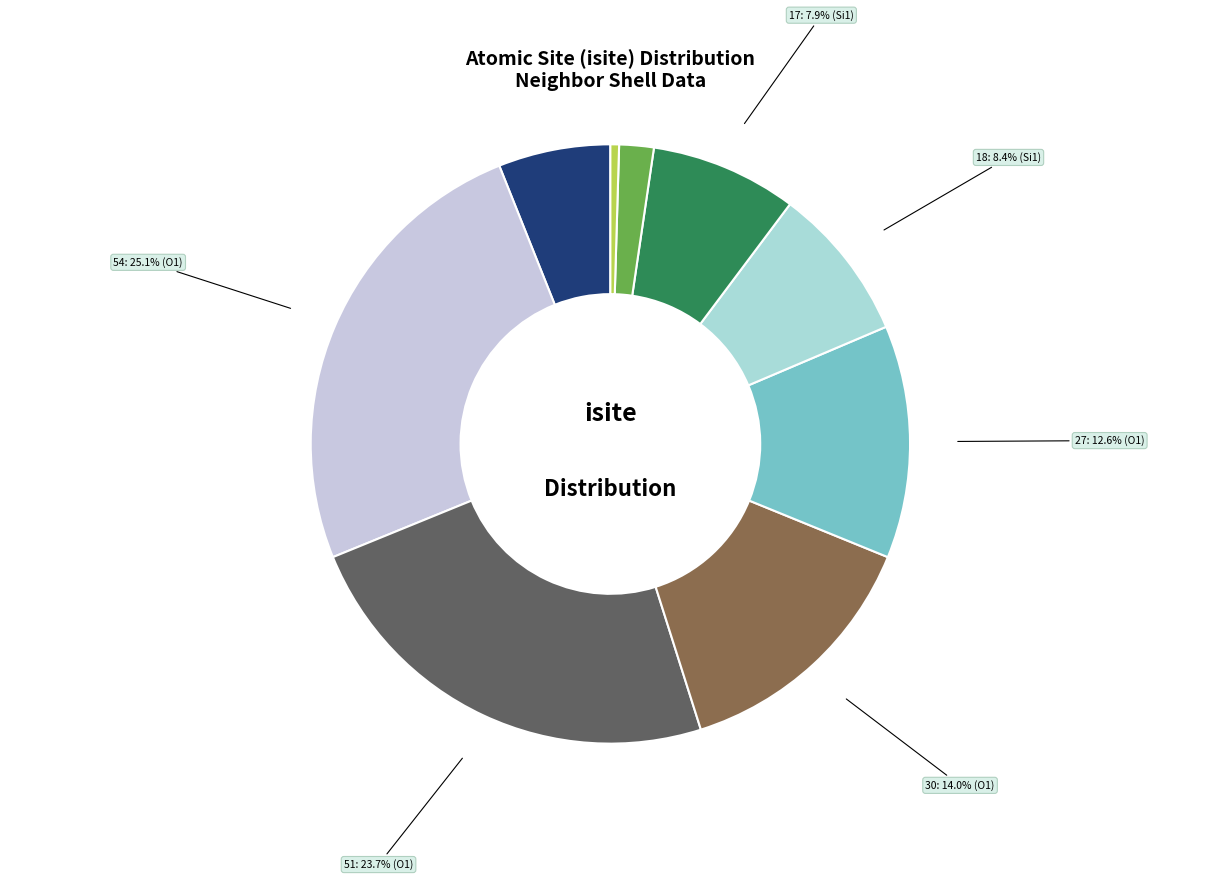

Does any single category account for the majority?

No